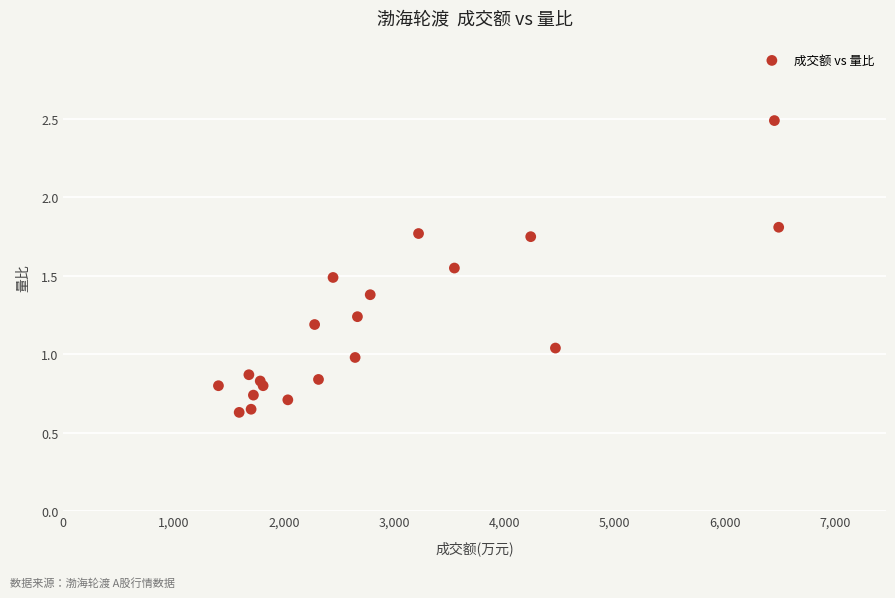

What is the range of X values (max minus min)?

5079.0